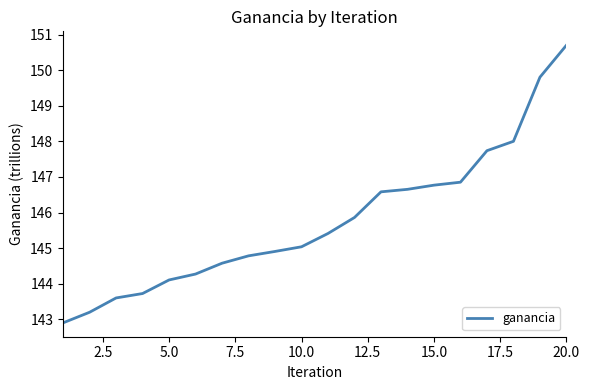

What is the smallest value displayed?

142.9